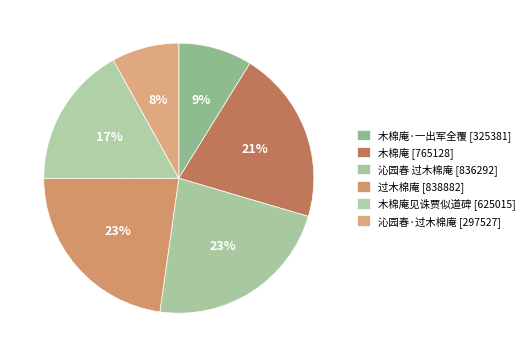

To the nearest percent, what is the average slice percentage?

17%